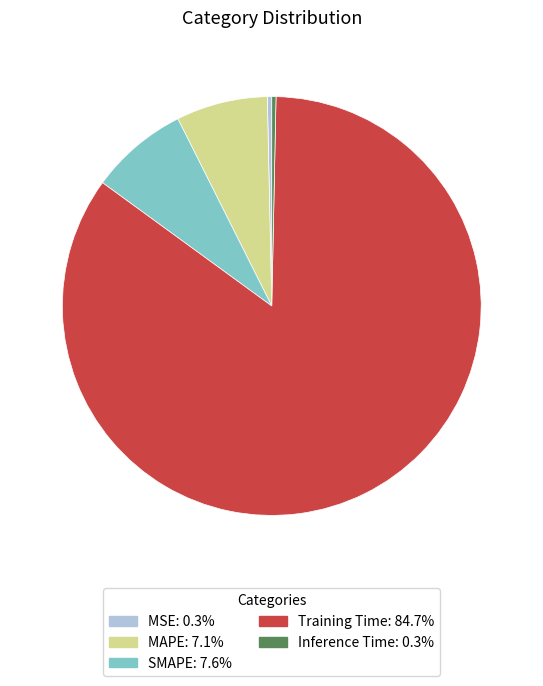

Do Inference Time and Training Time together represent more than half of the pie?

Yes